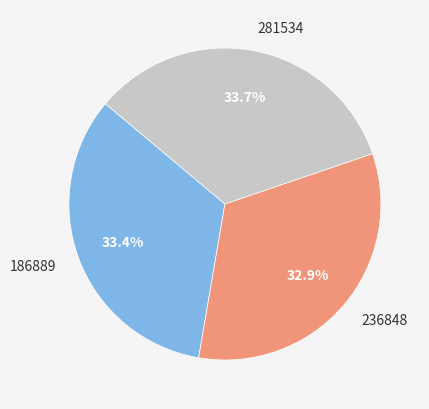

Do 281534 and 236848 together represent more than half of the pie?

Yes